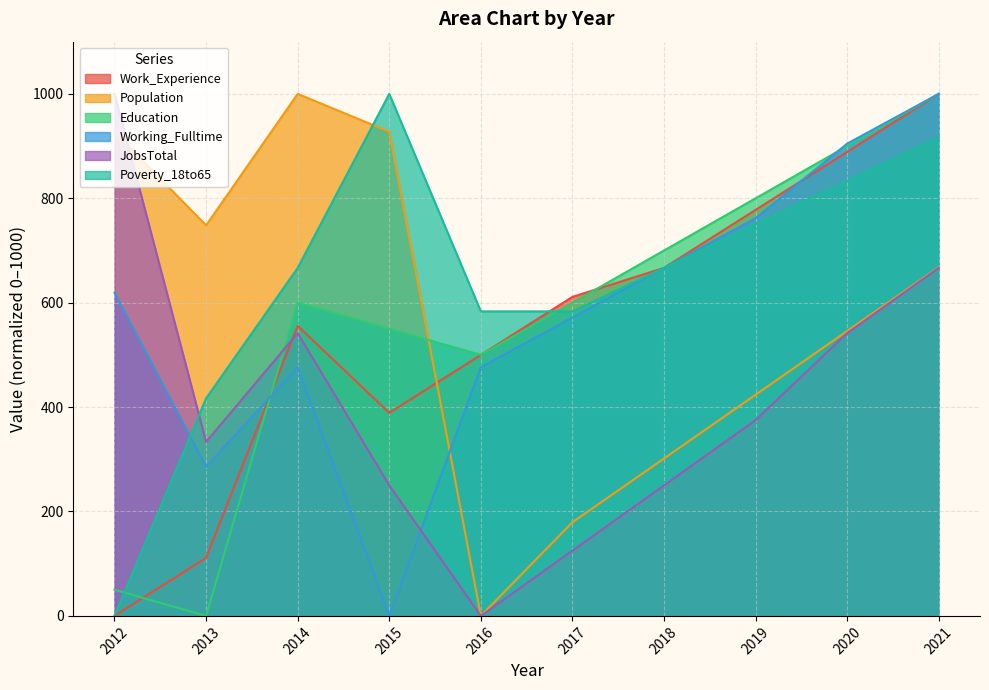

True or false: Poverty_18to65 has a value of 666.7 at 2014.

True